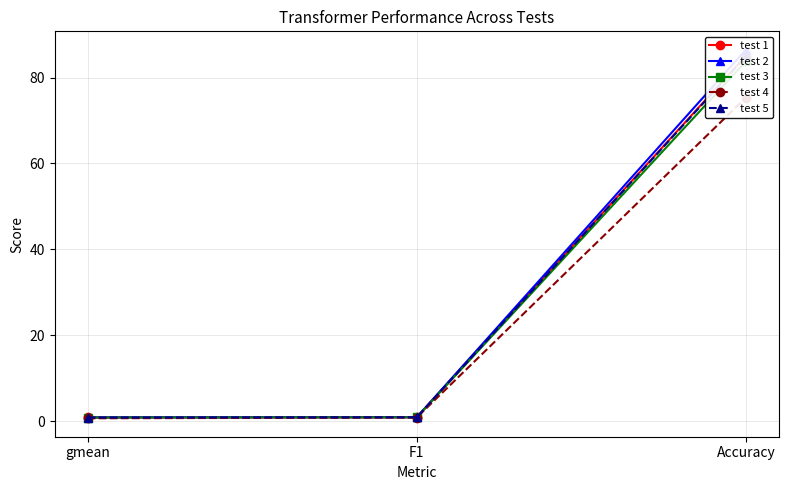

Which series has the largest total across all categories?

test 2